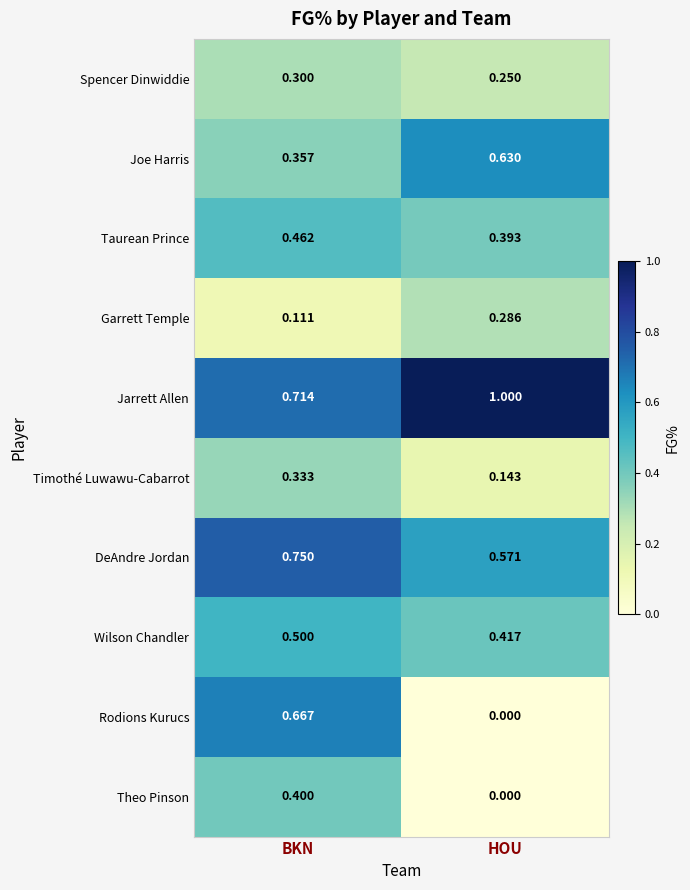

Which series changed the most between BKN and HOU?

Rodions Kurucs